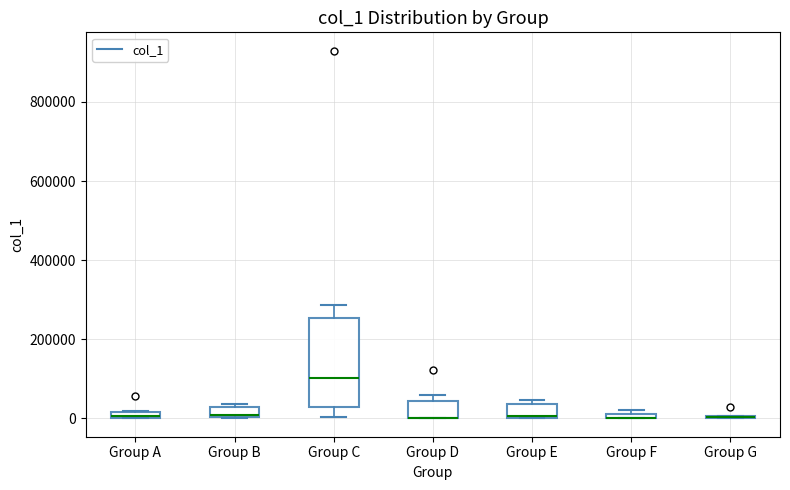

Where does the median line of the box for Group C sit on the y-axis? The values are not printed on the chart, so give them approximately, as read against the axis.

100000